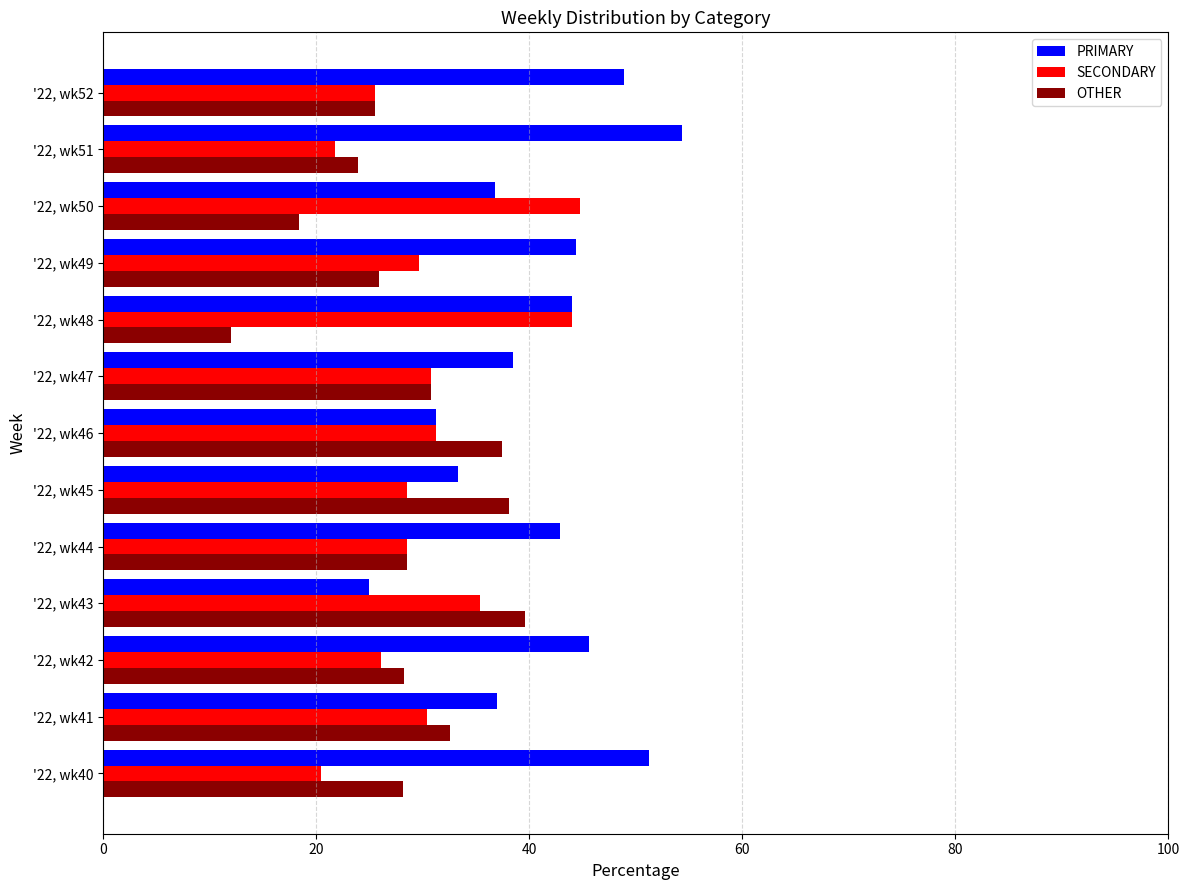

What is the difference between the highest and lowest values at '22, wk48?

32.0